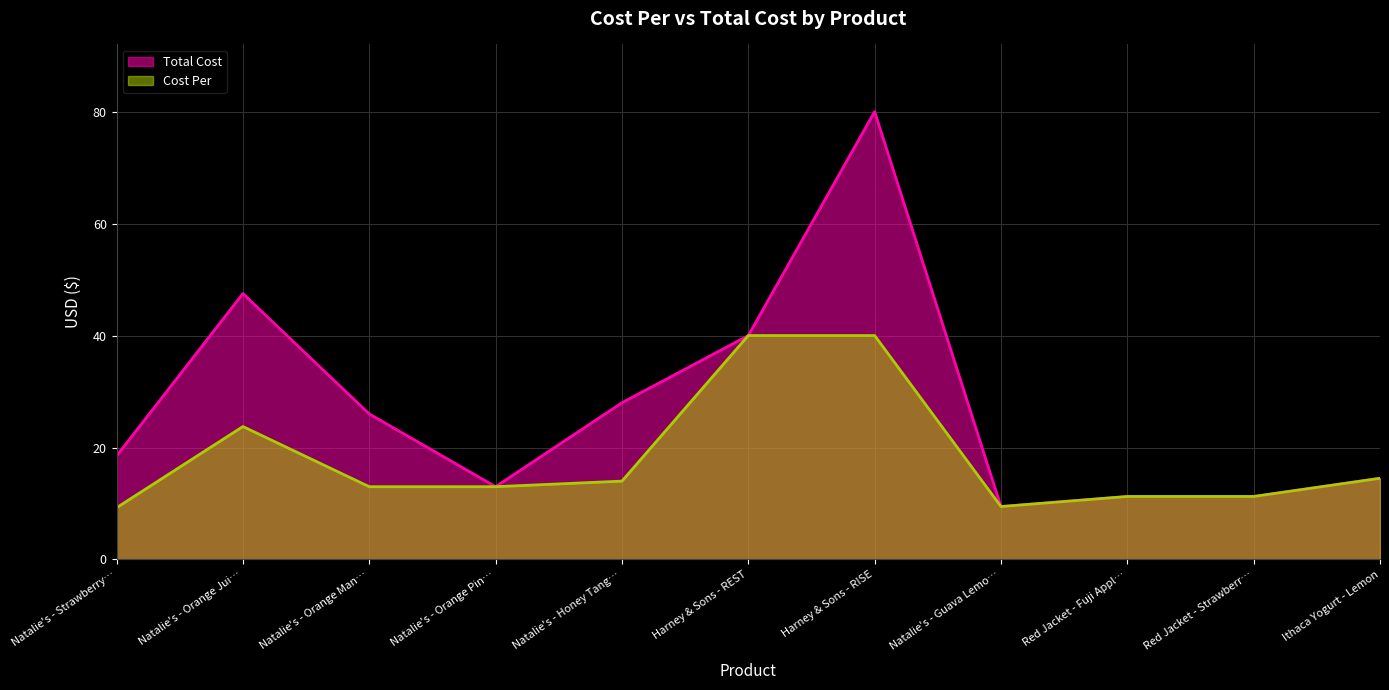

True or false: Cost Per and Total Cost cross at least once.

False